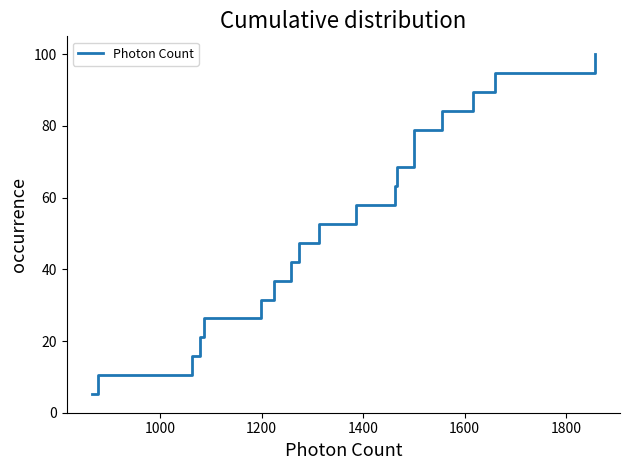

What is the minimum value shown in the chart?

5.3